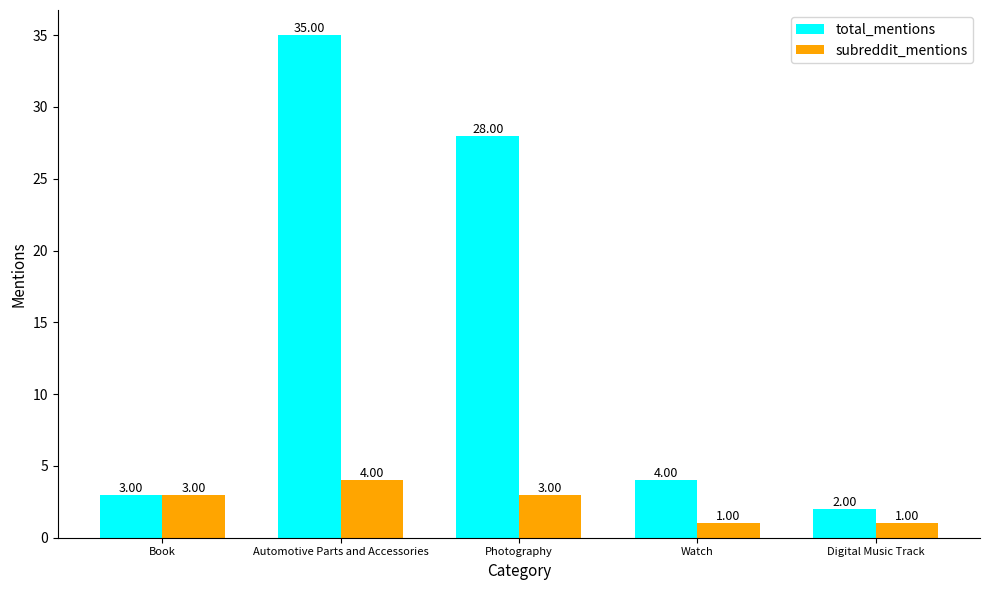

At which label does total_mentions first exceed 4?

Automotive Parts and Accessories